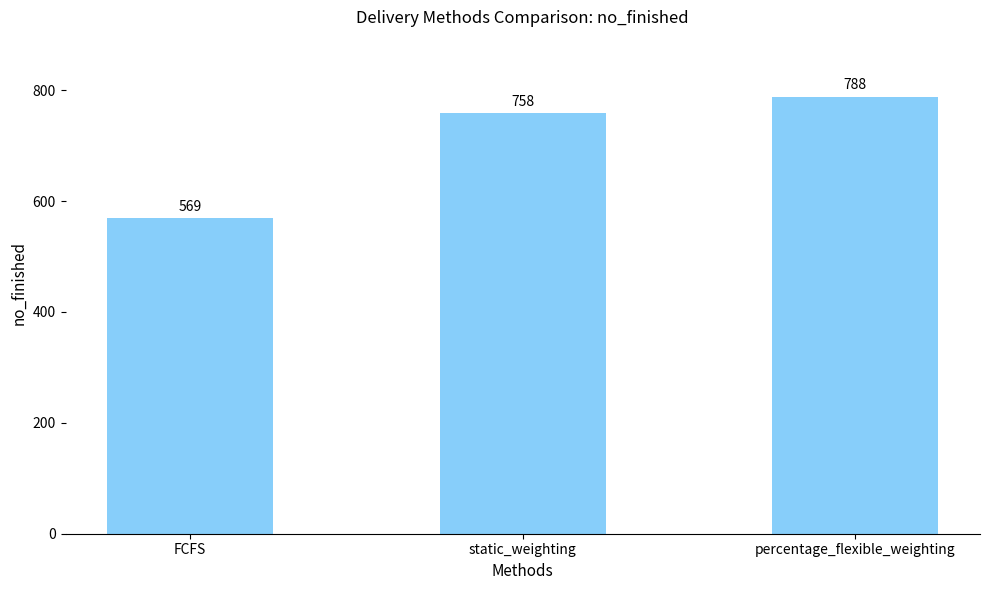

List the labels in order of value, largest first.

percentage_flexible_weighting, static_weighting, FCFS